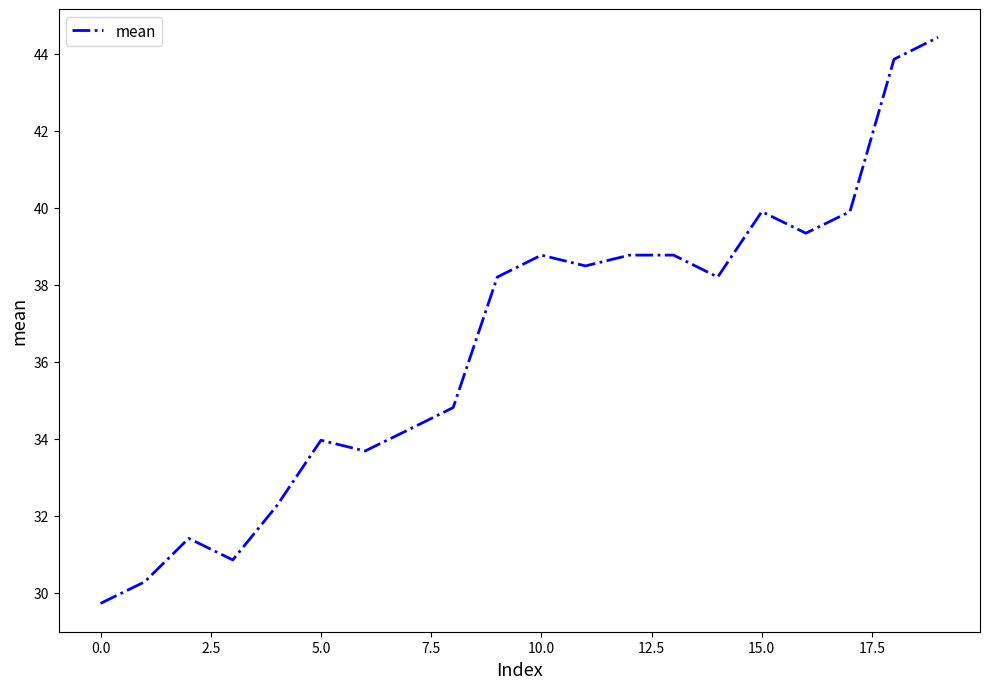

What is the minimum value shown in the chart?

29.7